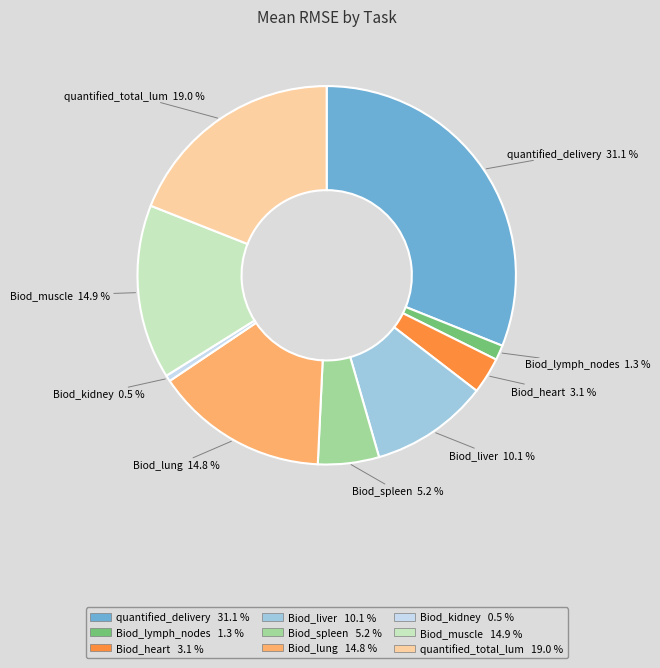

Is there a majority slice in this chart?

No